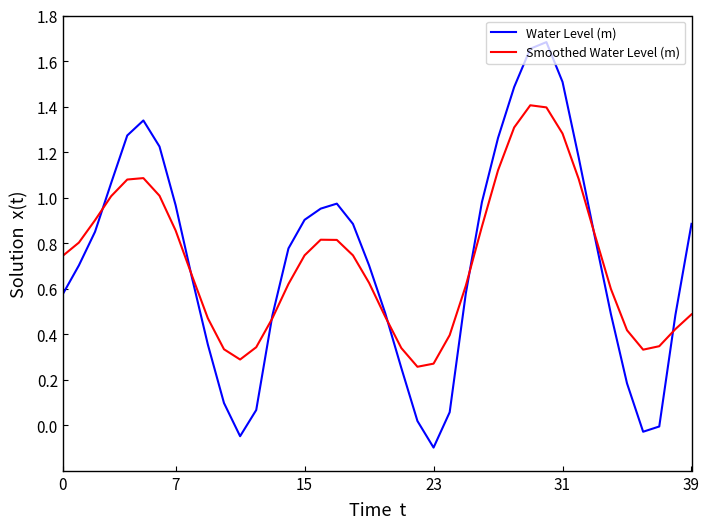

What is the sum of all Water Level (m) values?

28.7